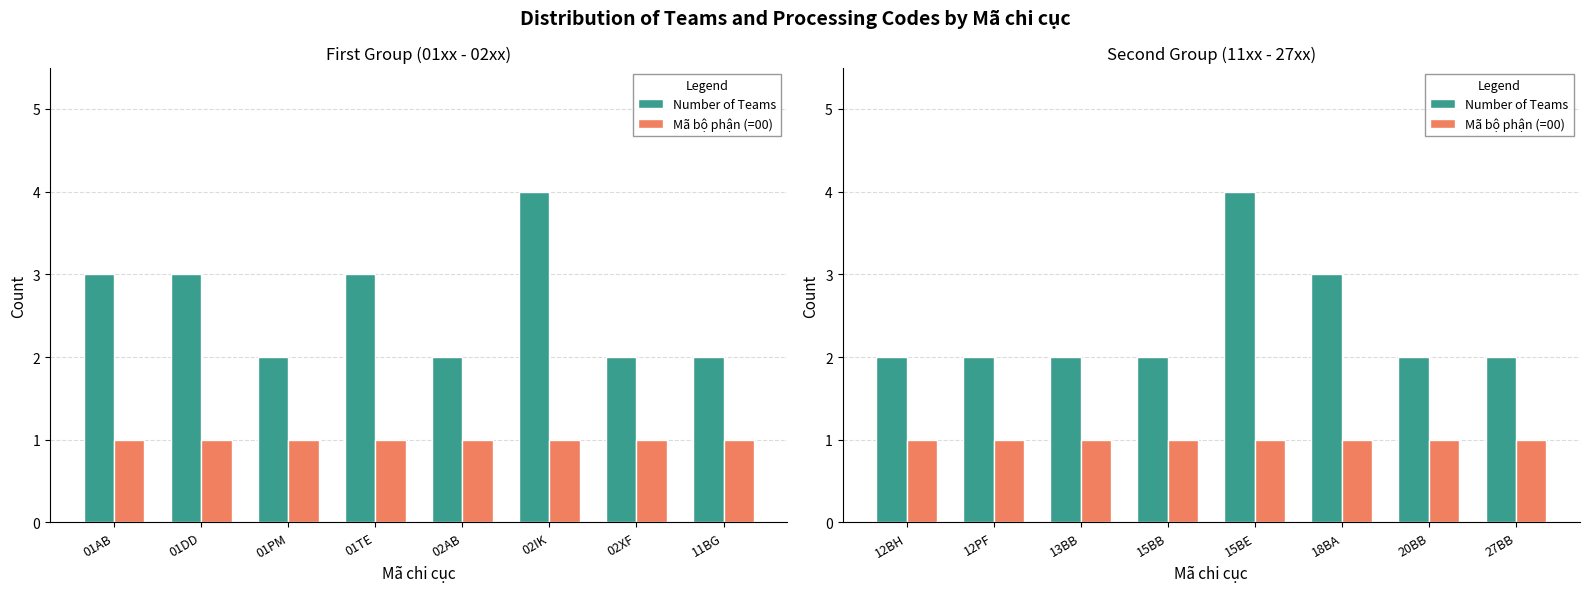

What are all the series names shown in the legend?

Number of Teams, Mã bộ phận (=00)